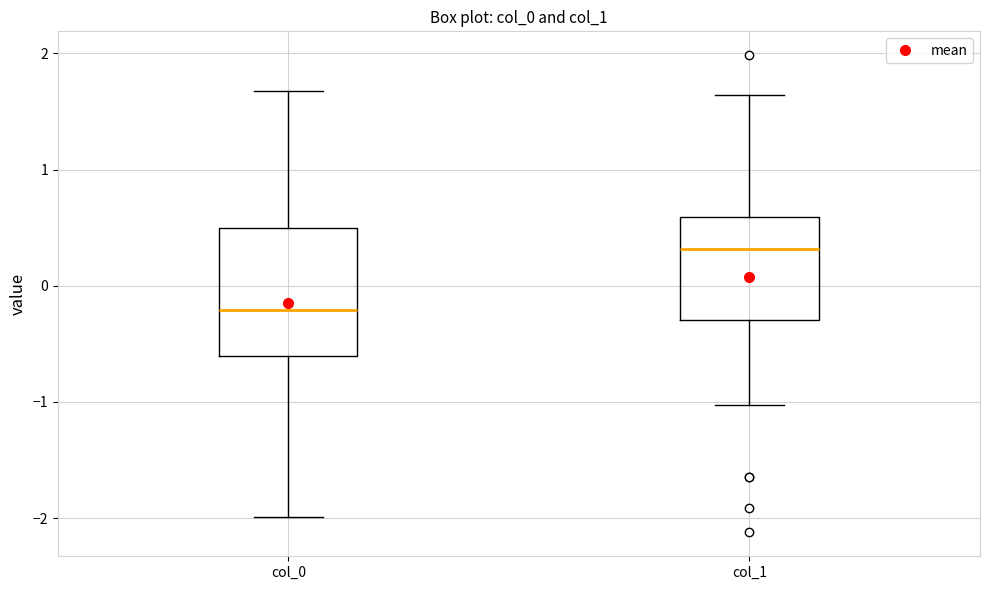

Which box's median line is the highest?

col_1